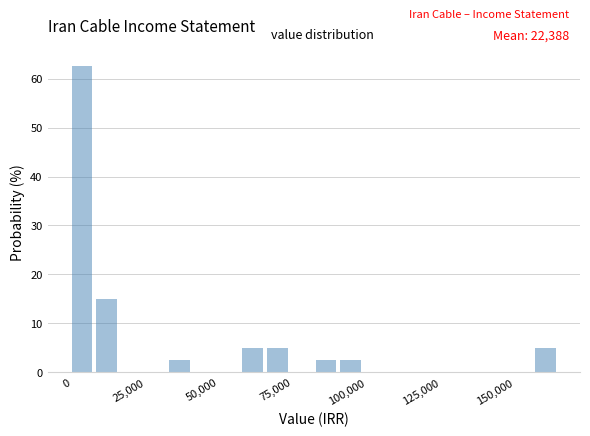

Read against the x-axis, roughly where is the centre of the tallest bar?

5000